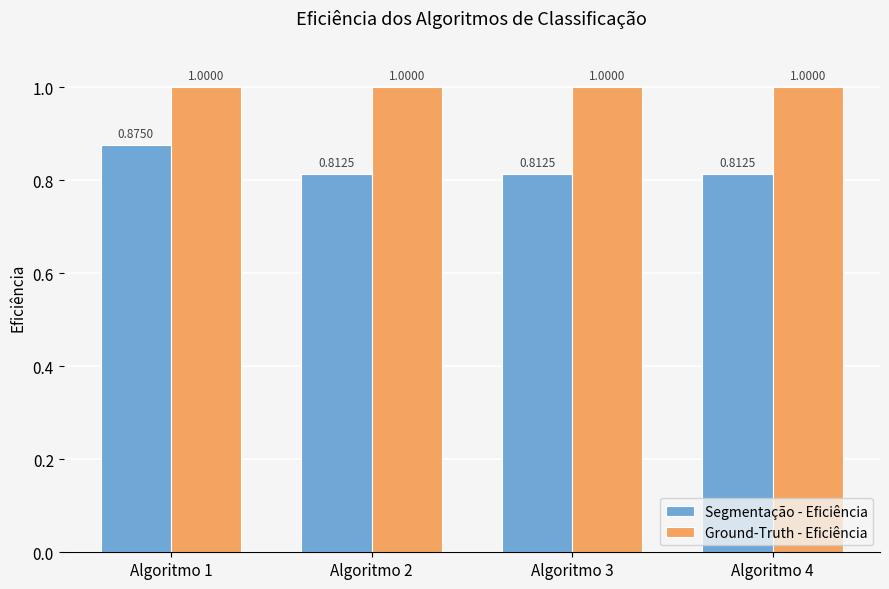

Which series has the largest total across all categories?

Ground-Truth - Eficiência